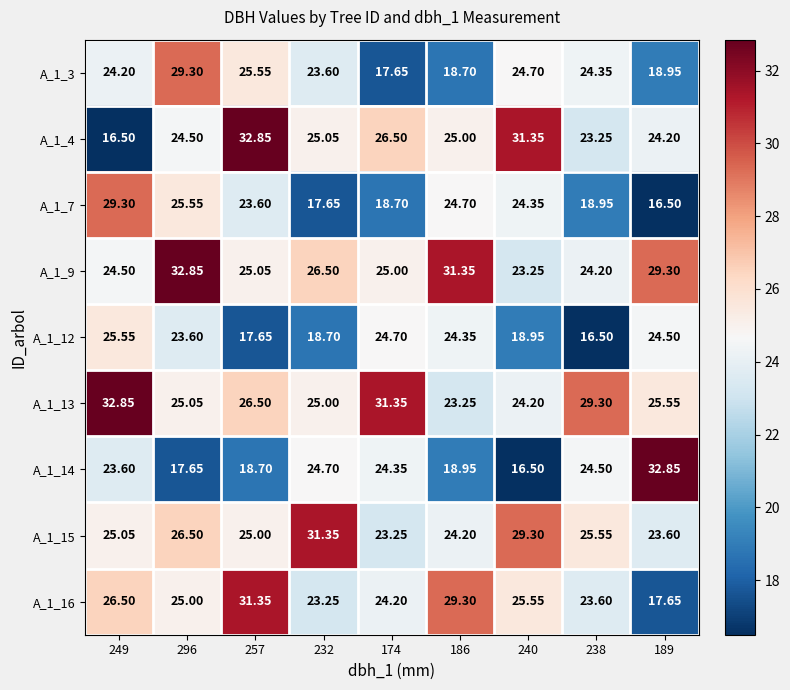

Which label corresponds to the smallest value in the chart?

249